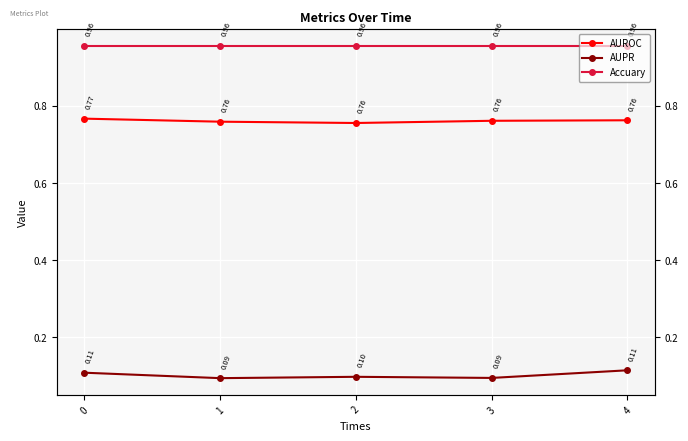

Reading left to right, transcribe all the data shown in this chart.

AUROC: 0=0.8	1=0.8	2=0.8	3=0.8	4=0.8
AUPR: 0=0.1	1=0.1	2=0.1	3=0.1	4=0.1
Accuary: 0=1.0	1=1.0	2=1.0	3=1.0	4=1.0